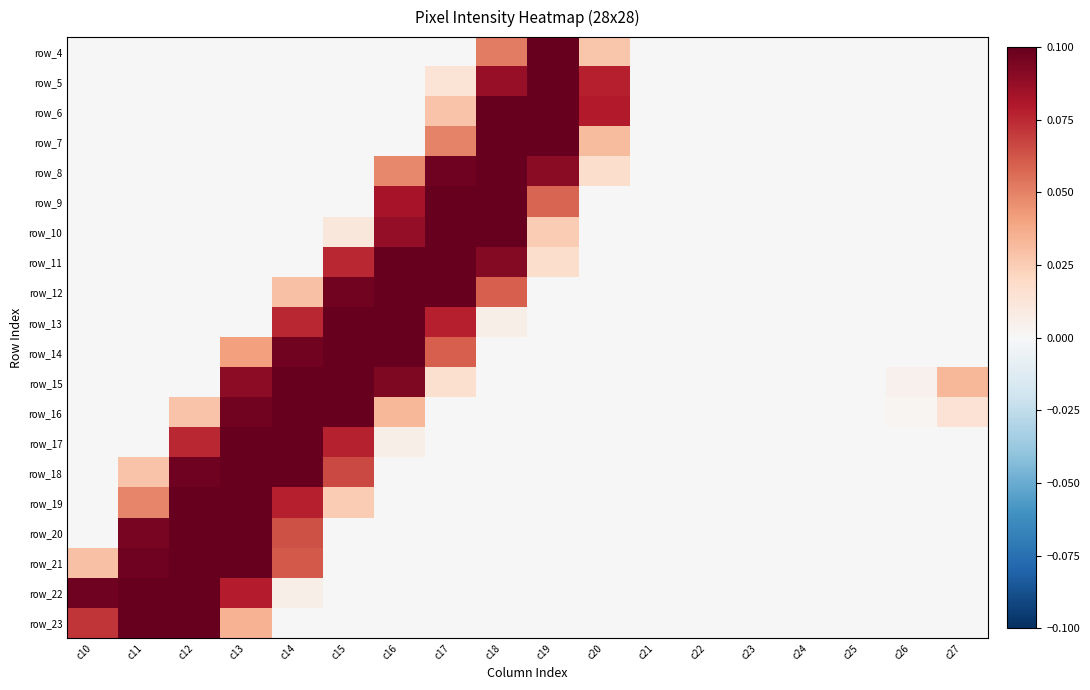

What is the highest value of the row_8 series?

0.1